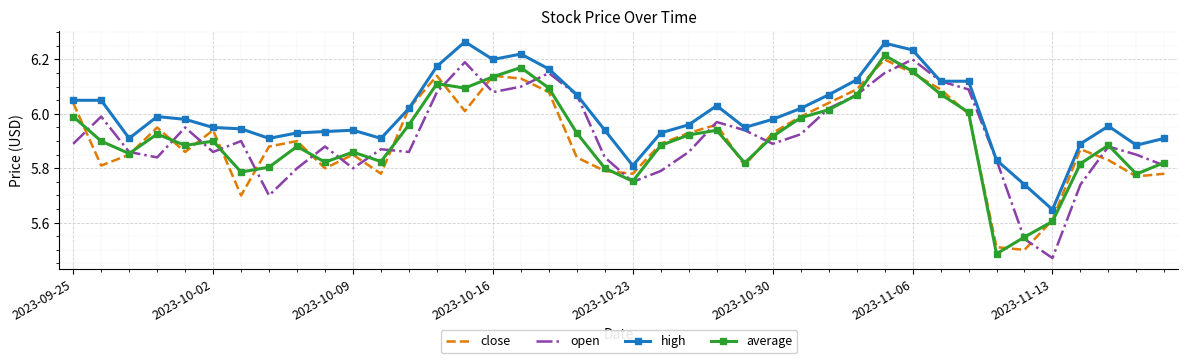

Which series has the largest total across all categories?

high